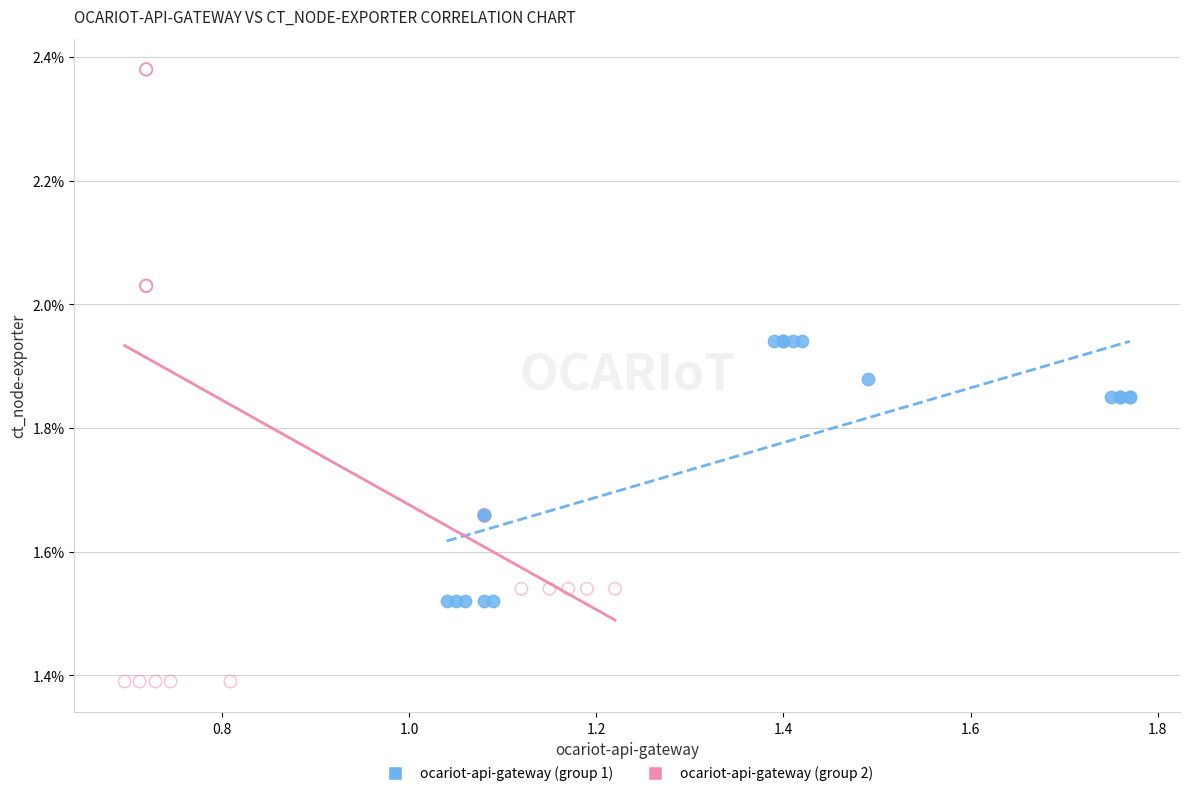

Which series has the widest spread of Y values?

ocariot-api-gateway (group 2)